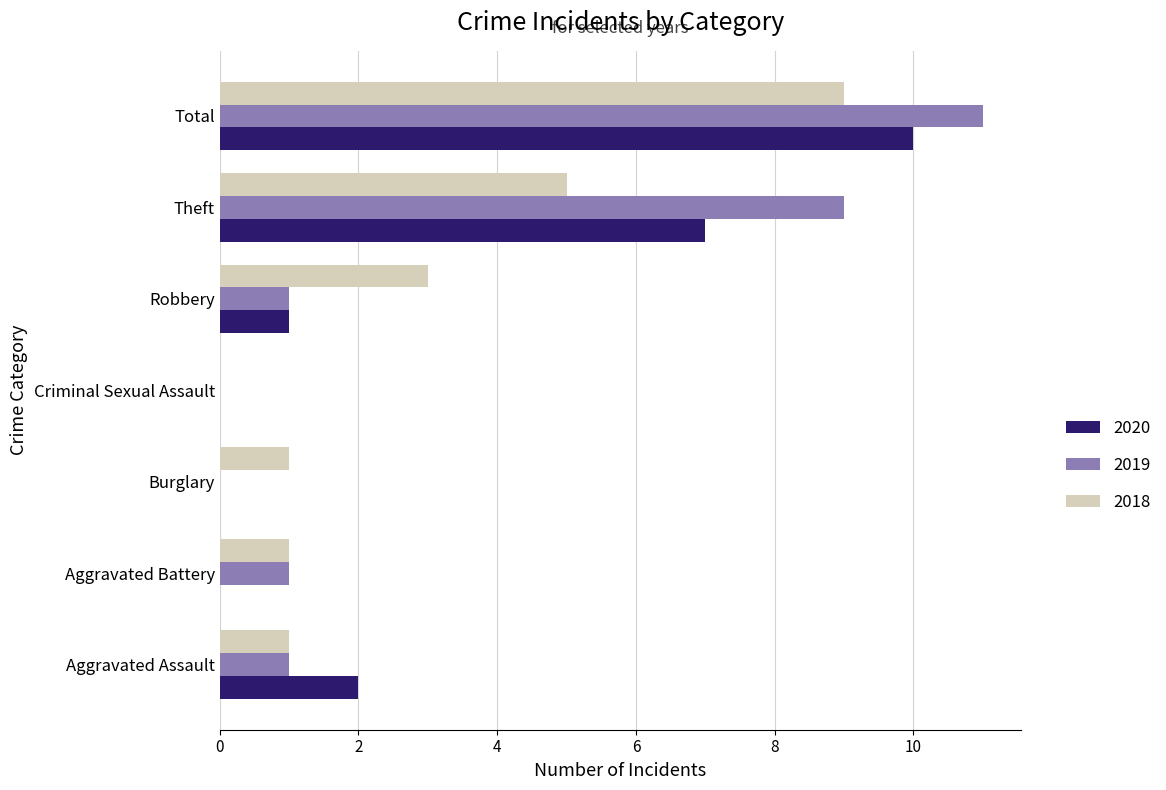

What is the sum of all 2020 values?

20